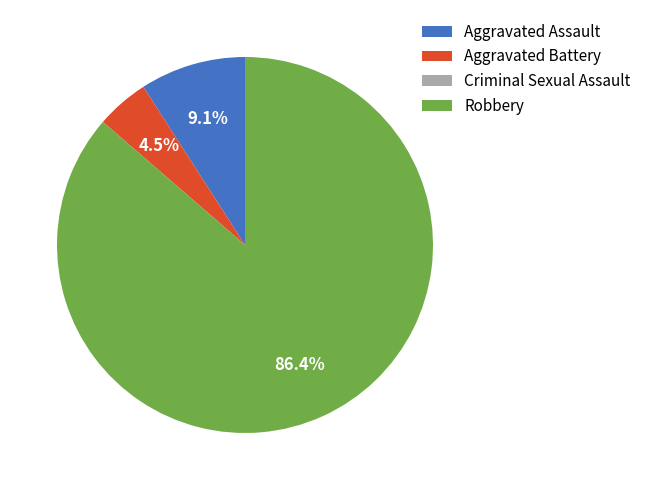

Combined, what portion of the pie is Aggravated Battery and Robbery?

90.9%